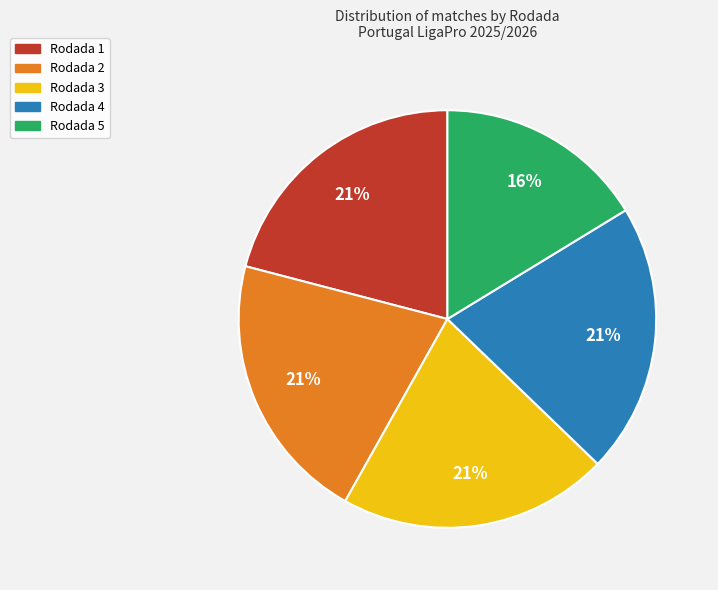

Which slice is the smallest?

Rodada 5